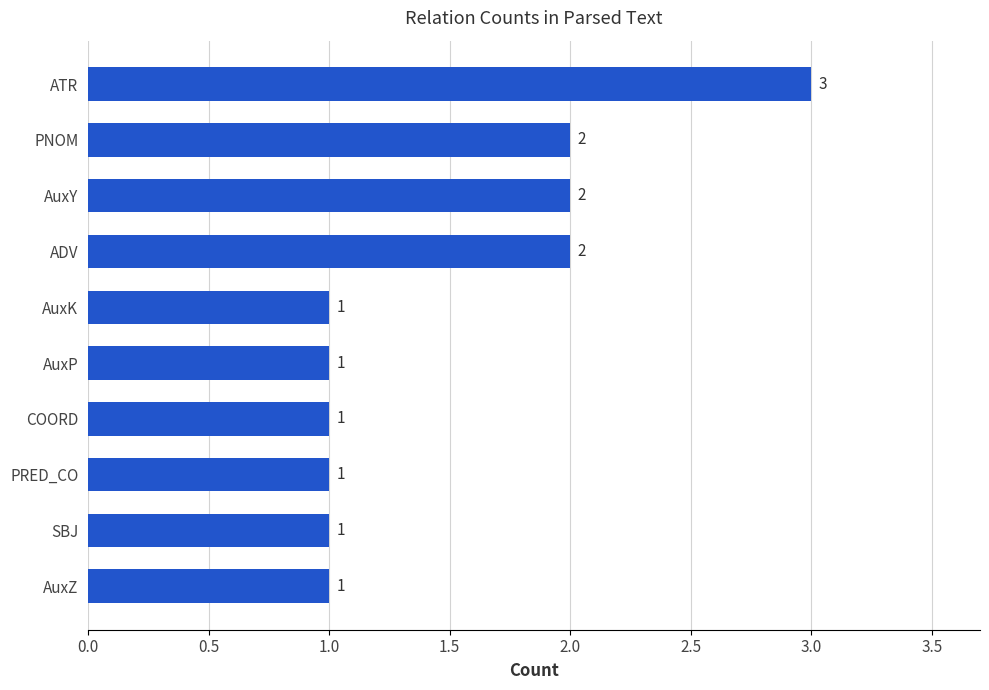

What is the maximum value shown in the chart?

3